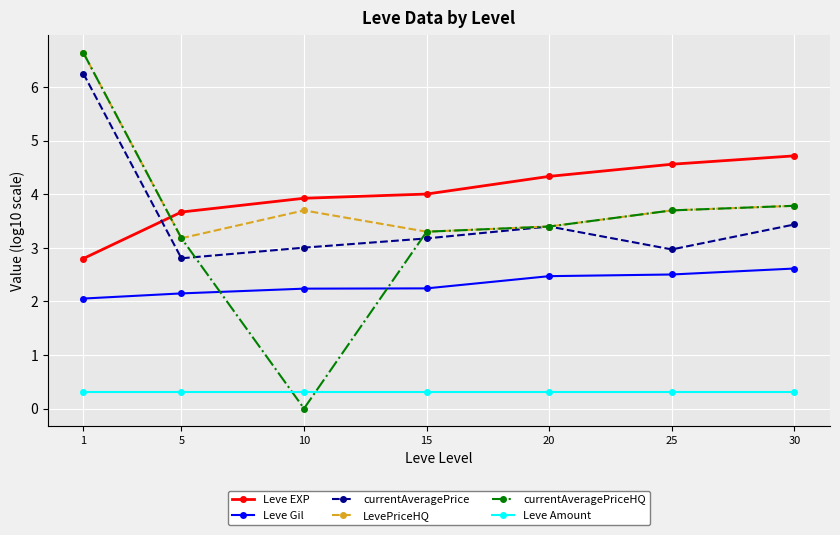

Which series has the widest spread of values?

currentAveragePriceHQ